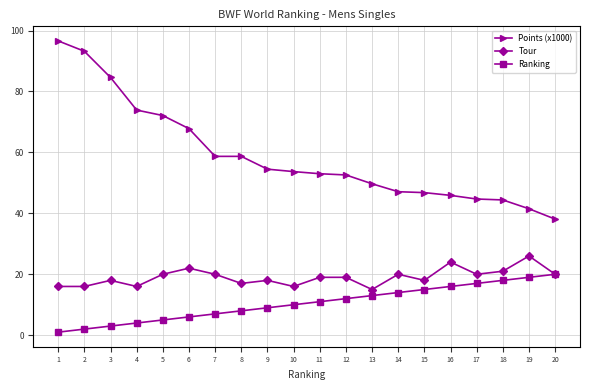

The Points (x1000) series shows 73.8 at 18. True or false?

False